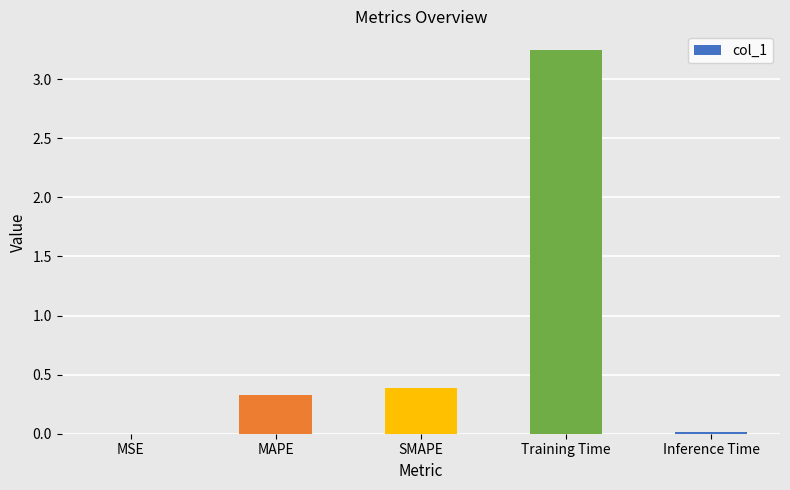

What is the sum of all values?

4.0